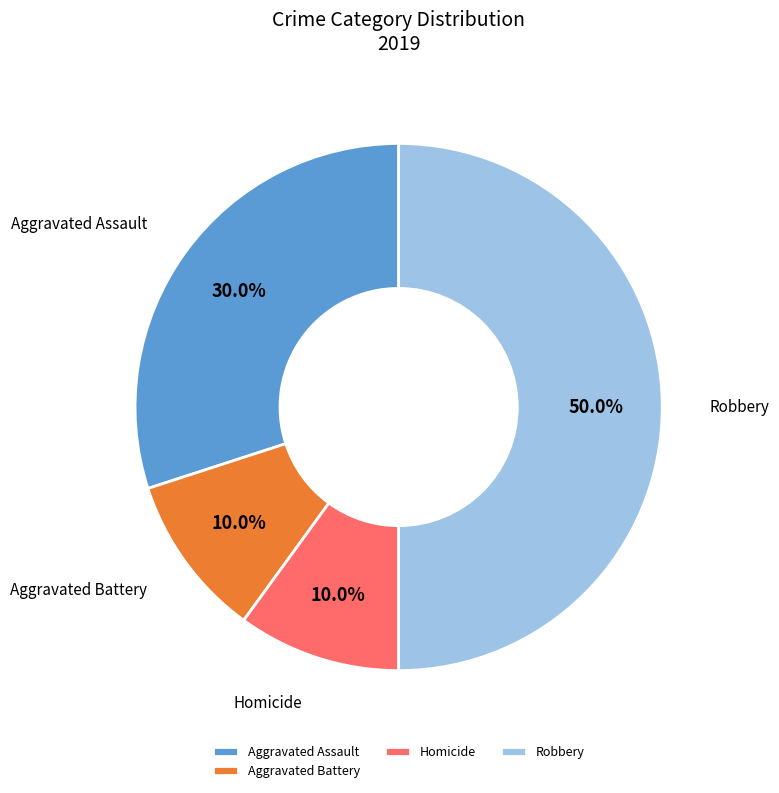

Approximately how many times larger is the value at Aggravated Battery compared to Aggravated Assault?

0.3